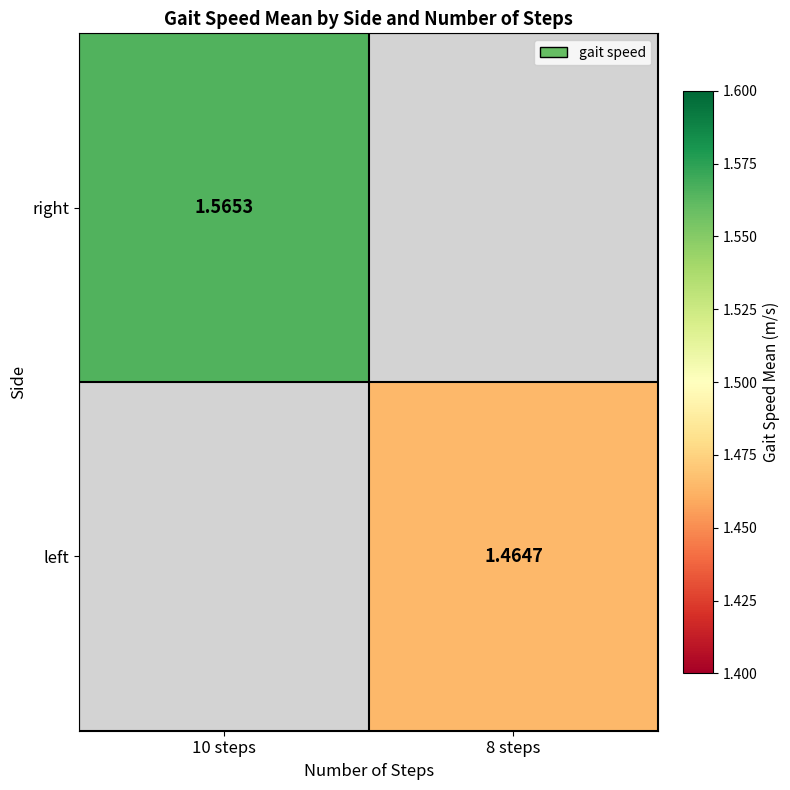

Is the value of right at 10 steps greater than the value of left at 8 steps?

Yes